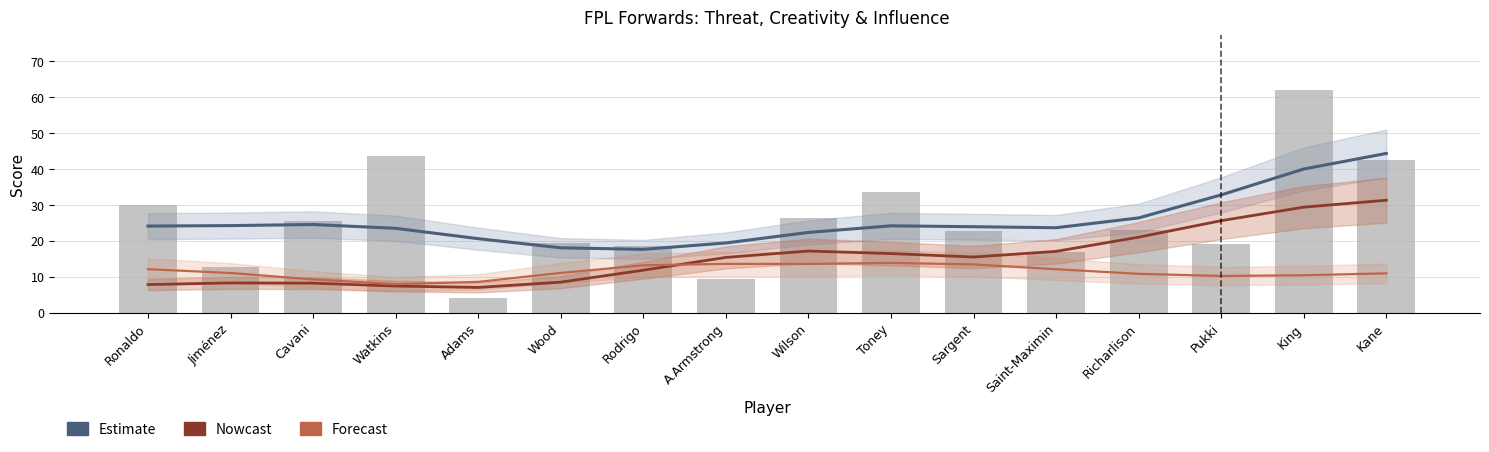

Is it true that Threat equals 9.3 at Toney?

False